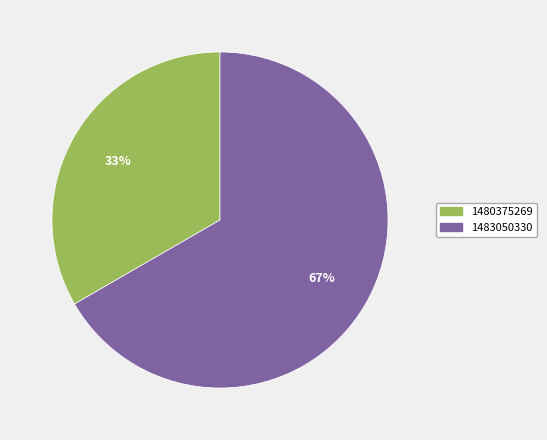

Rank the categories by value from highest to lowest.

1483050330, 1480375269